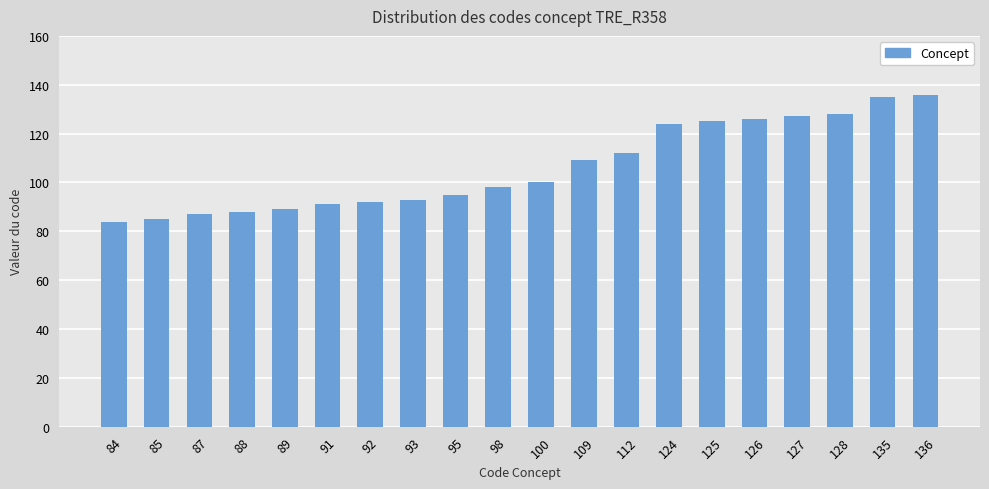

What is the difference between the values at 109 and 95?

14